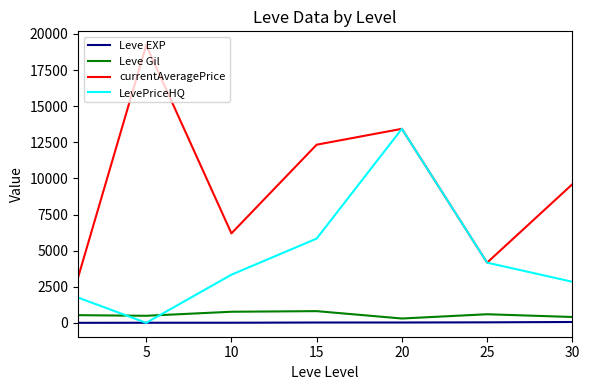

Which series has the largest range (max minus min)?

currentAveragePrice